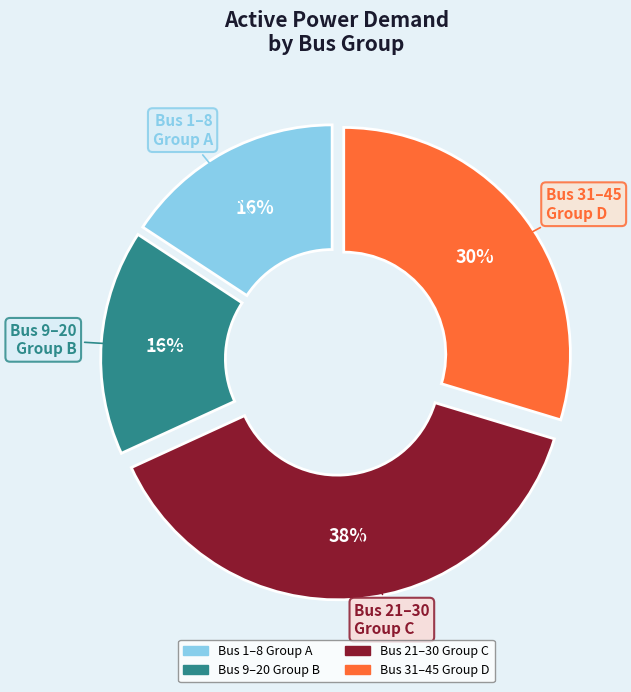

Is there any slice that represents more than half of the pie?

No